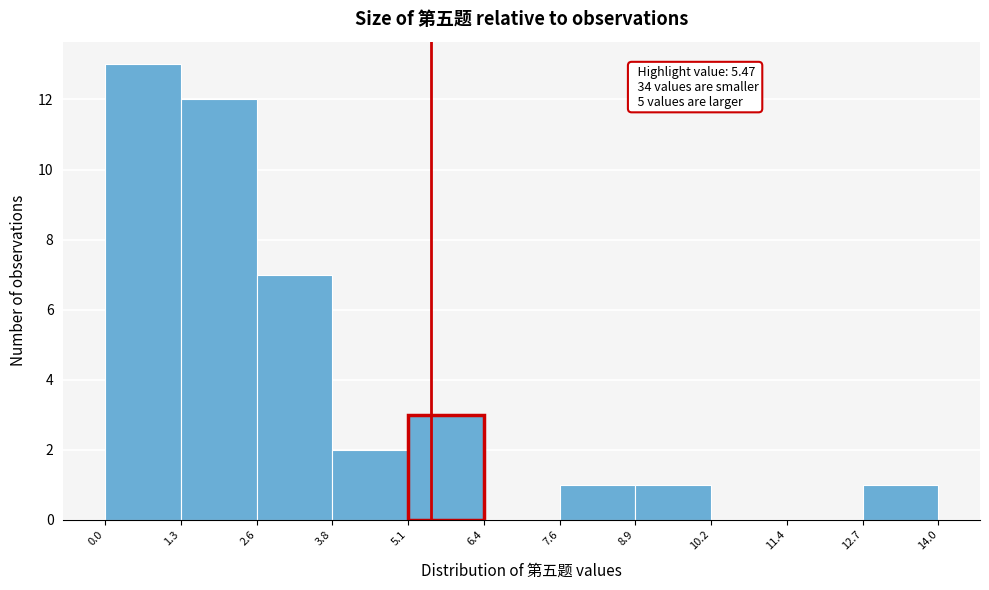

Over which range of the x-axis is the bar tallest?

0.0 to 1.3